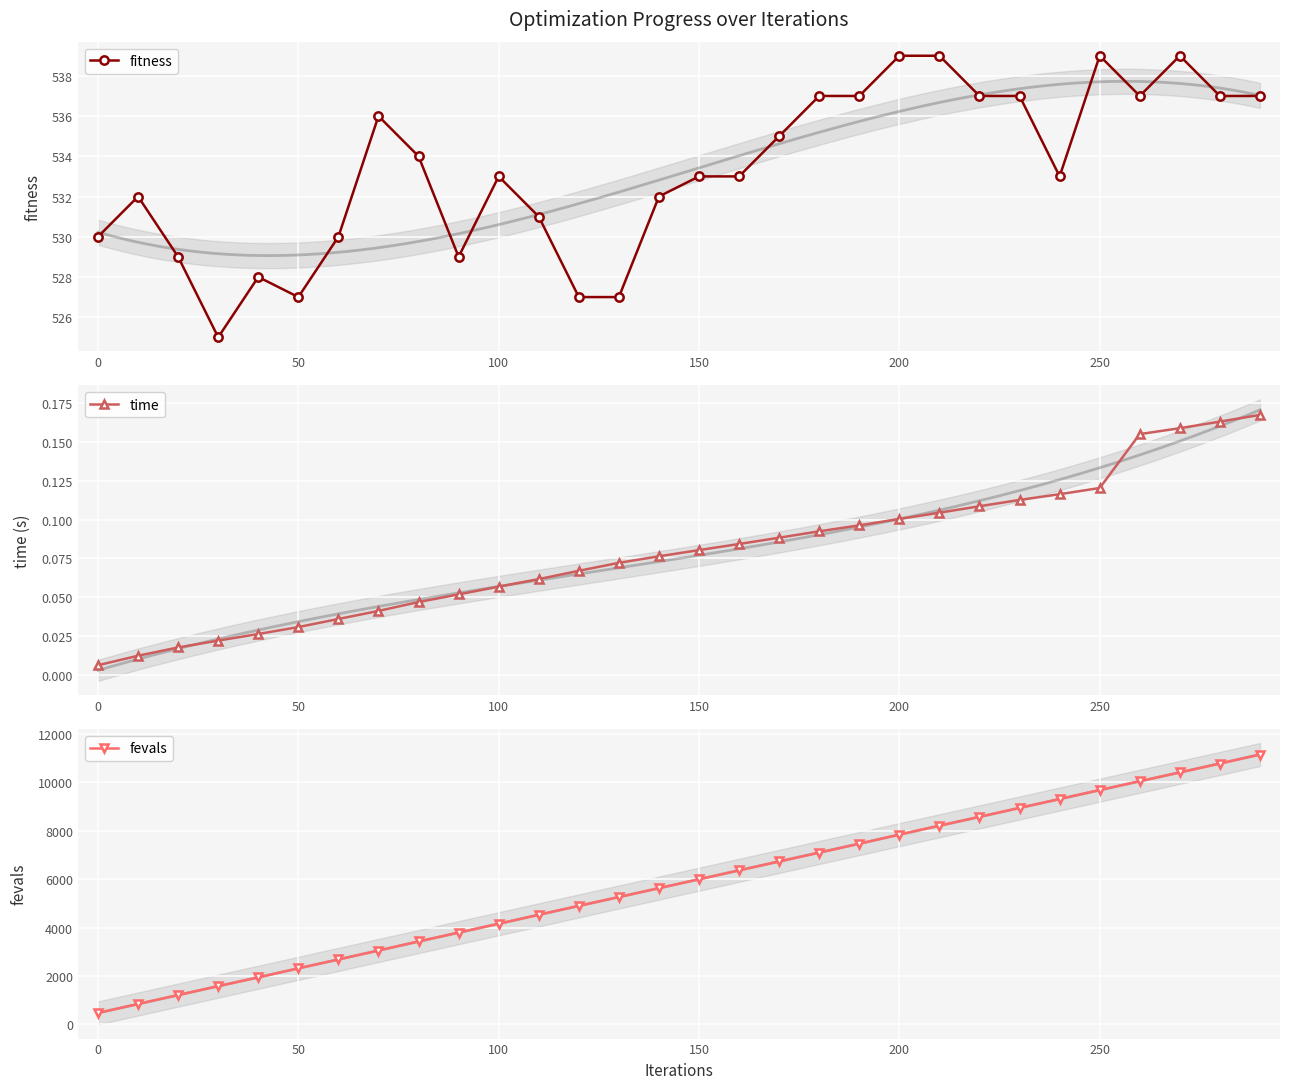

The fitness series shows 170 at 250. True or false?

False